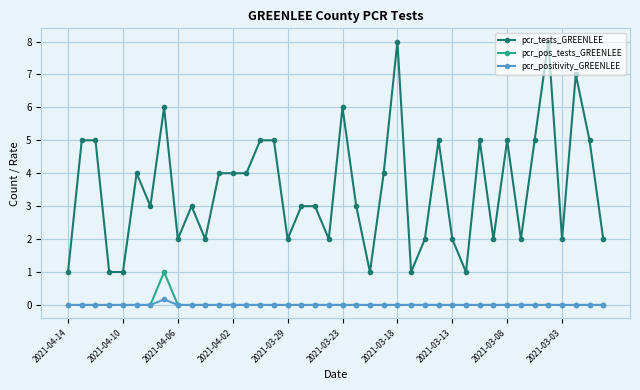

What is the lowest value of the pcr_tests_GREENLEE series?

1.0